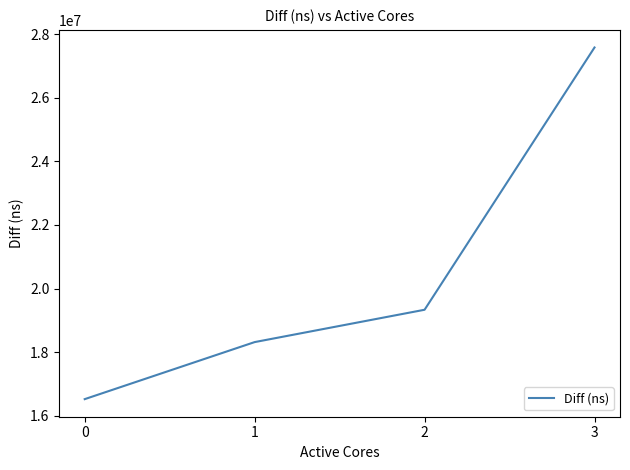

What is the change in value from 1 to 2?

+1017472